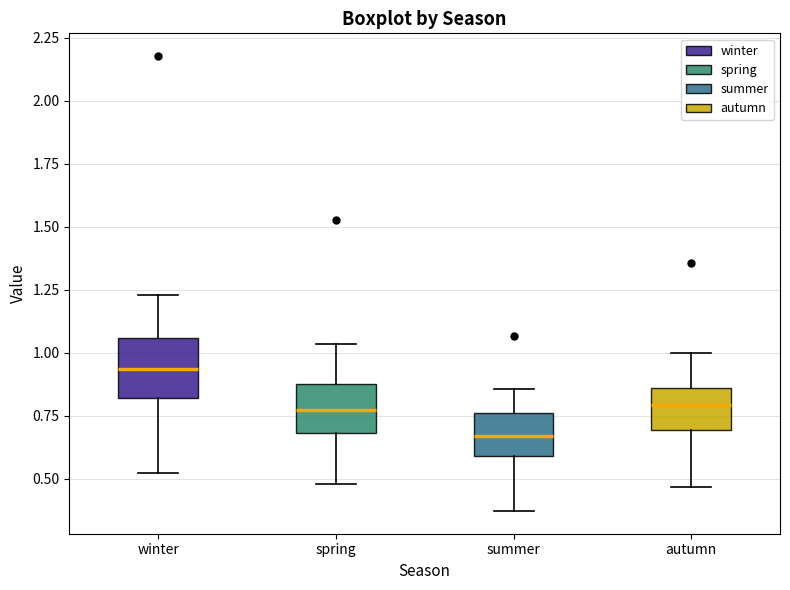

Reading left to right, transcribe this box plot: for each box, give where its median line is, the range the box spans, and where its two whiskers end, as read against the y-axis. The values are not printed on the chart, so give them approximately, as read against the axis.

winter: median 0.95, box 0.80 to 1.05, whiskers 0.50 to 1.25
spring: median 0.75, box 0.70 to 0.90, whiskers 0.50 to 1.05
summer: median 0.65, box 0.60 to 0.75, whiskers 0.35 to 0.85
autumn: median 0.80, box 0.70 to 0.85, whiskers 0.45 to 1.00